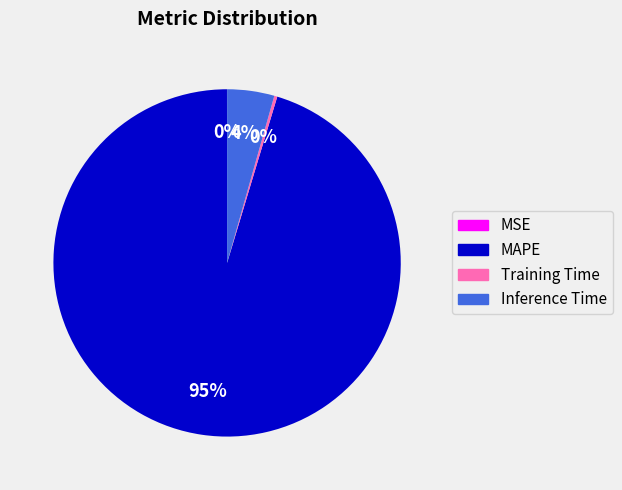

Which slice is the largest?

MAPE